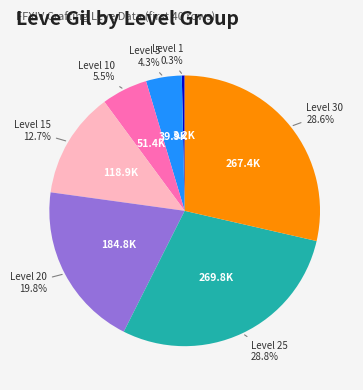

Is there a majority slice in this chart?

No